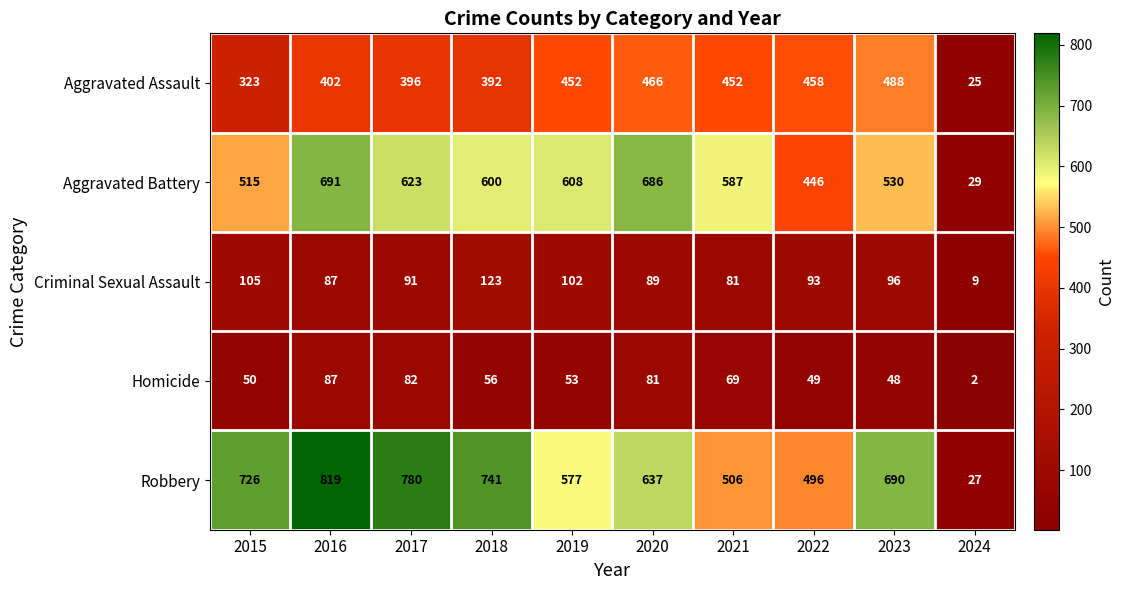

True or false: Aggravated Assault has a value of 41 at 2024.

False